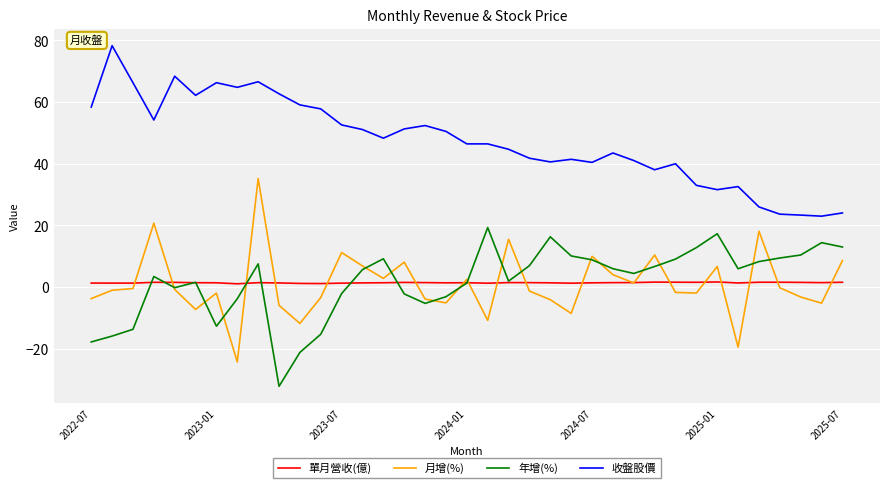

List the series in order of their peak value, highest first.

收盤股價, 月增(%), 年增(%), 單月營收(億)